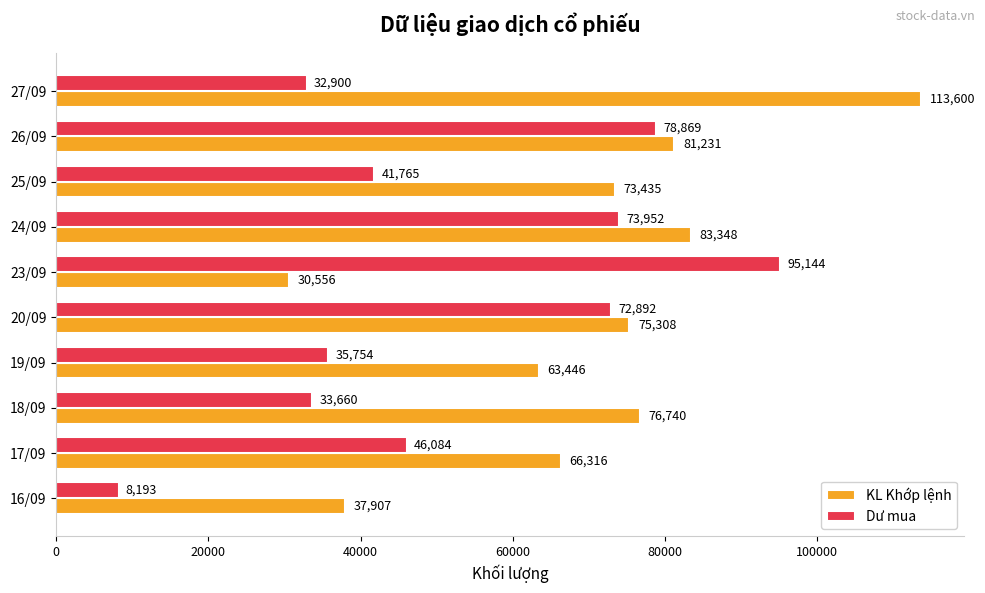

Which series has the largest total across all categories?

KL Khớp lệnh